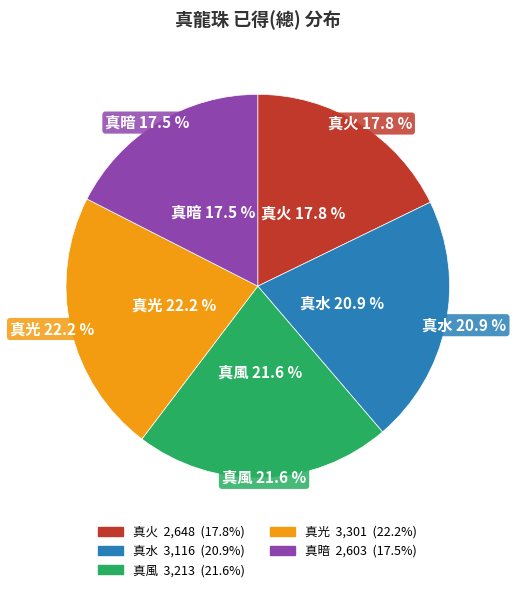

To the nearest percent, what is the average slice percentage?

20%